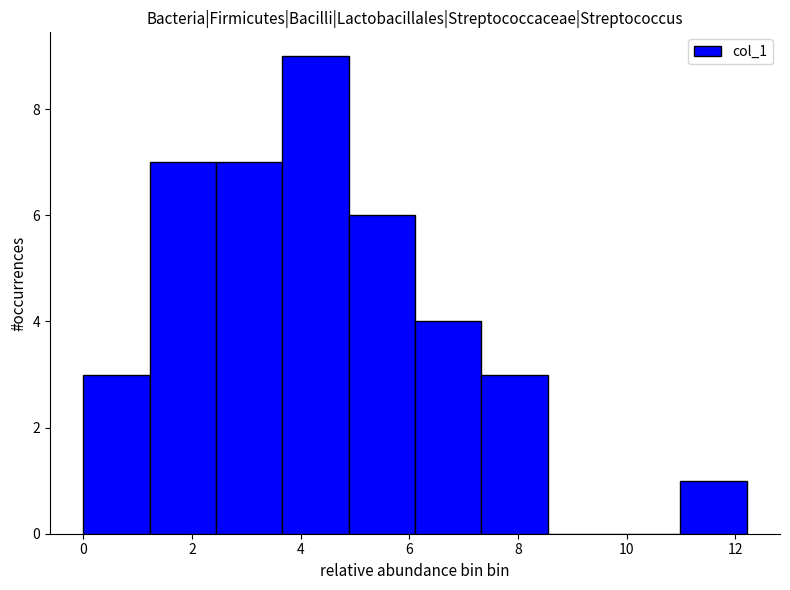

Reading left to right, list every bar in this chart as the range it spans on the x-axis followed by its height. Neither the bar edges nor the heights are printed on the chart, so give them approximately, as read against the axes.

0.0 to 1.2: 3
1.2 to 2.4: 7
2.4 to 3.6: 7
3.6 to 4.8: 9
4.8 to 6.2: 6
6.2 to 7.4: 4
7.4 to 8.6: 3
8.6 to 9.8: 0
9.8 to 11.0: 0
11.0 to 12.2: 1